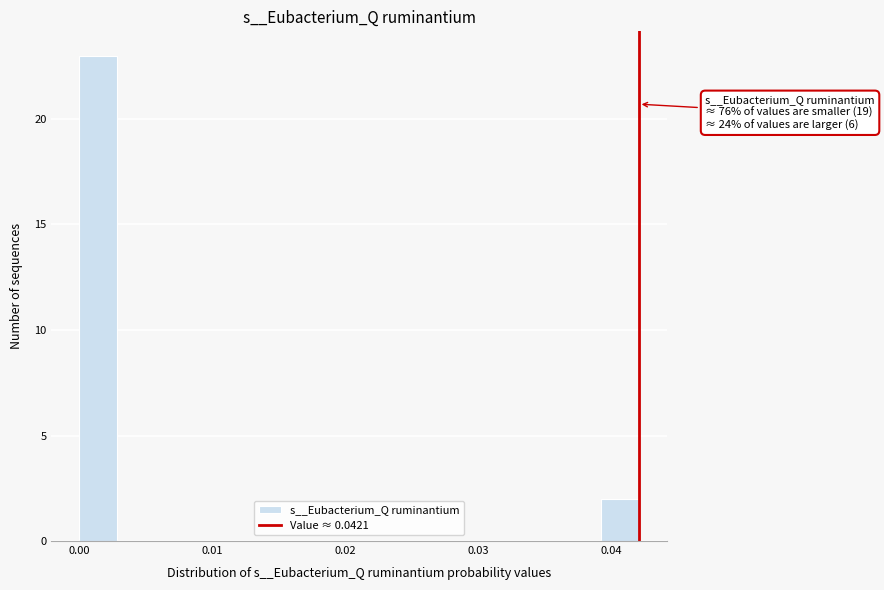

Around what value on the x-axis is the tallest bar? Give the approximate position of its centre, as read against the axis.

0.001